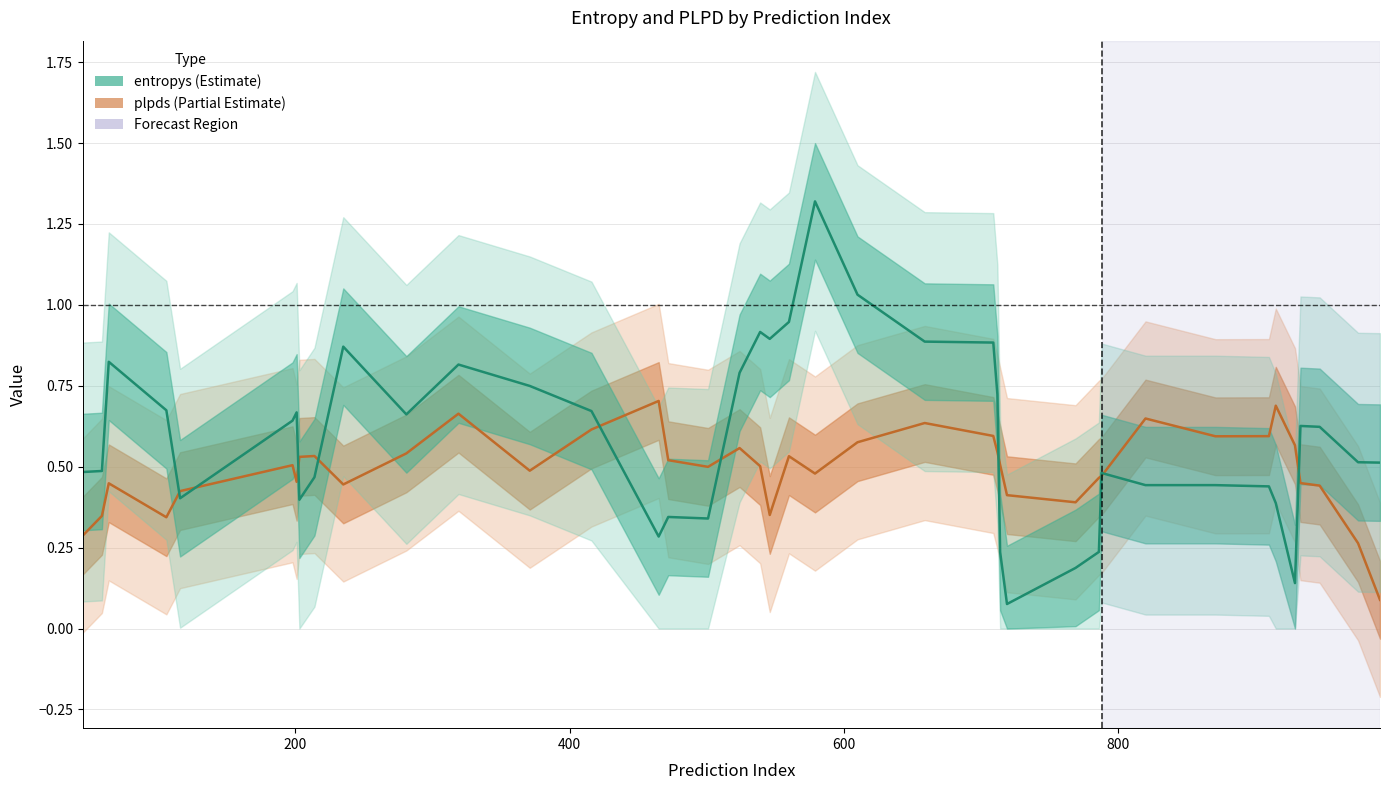

What is the difference between the maximum and minimum values in the plpds series?

0.6